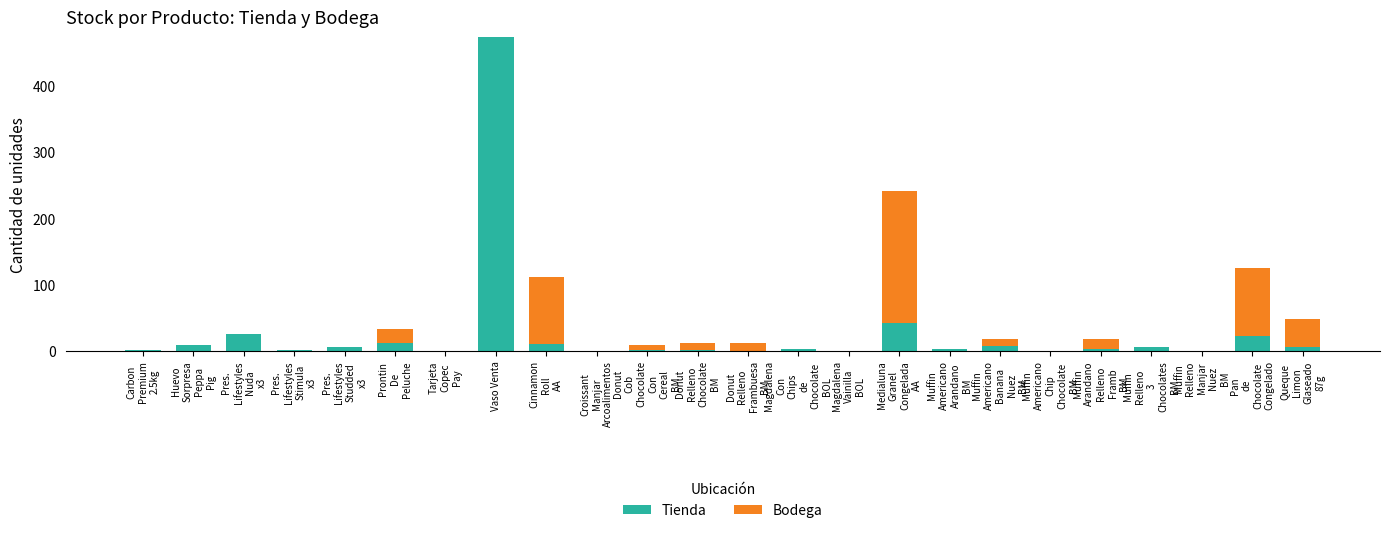

At which category is the sum across all series the highest?

Vaso Venta